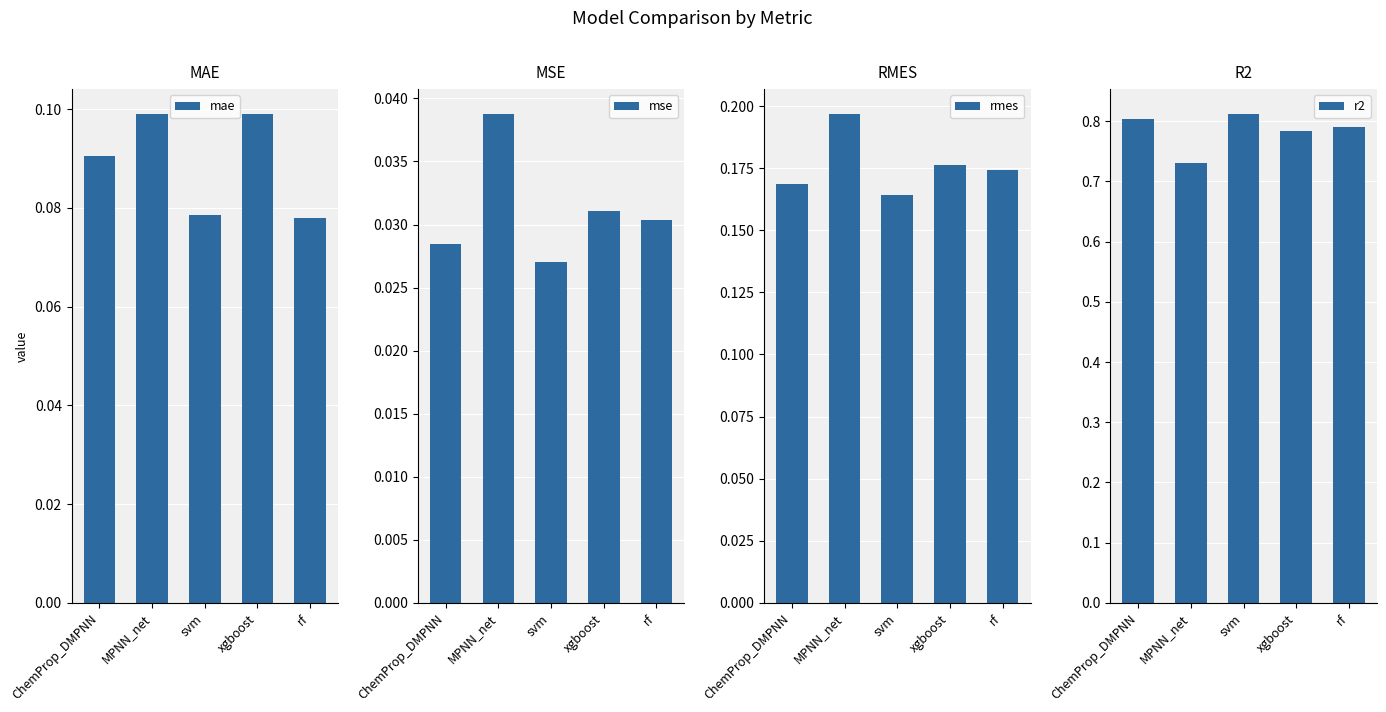

What is the average value of the r2 series?

0.8